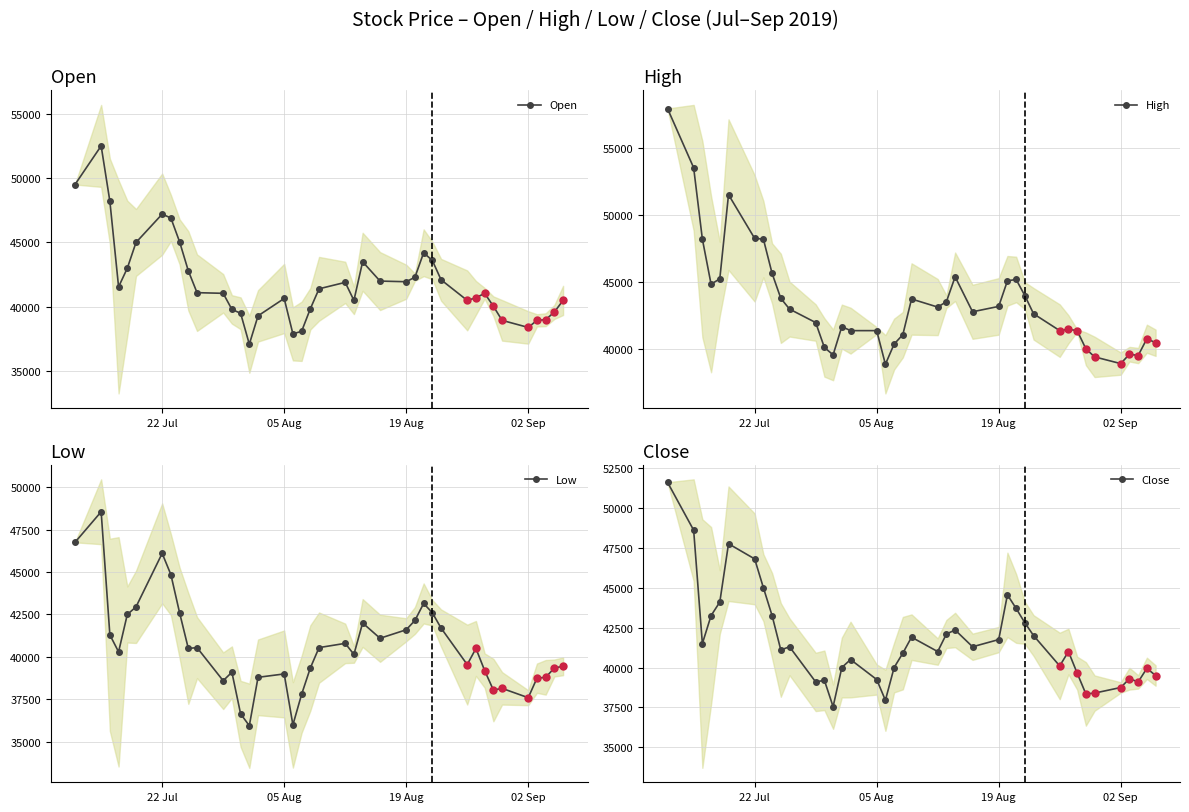

True or false: Open and Low intersect in this chart.

False